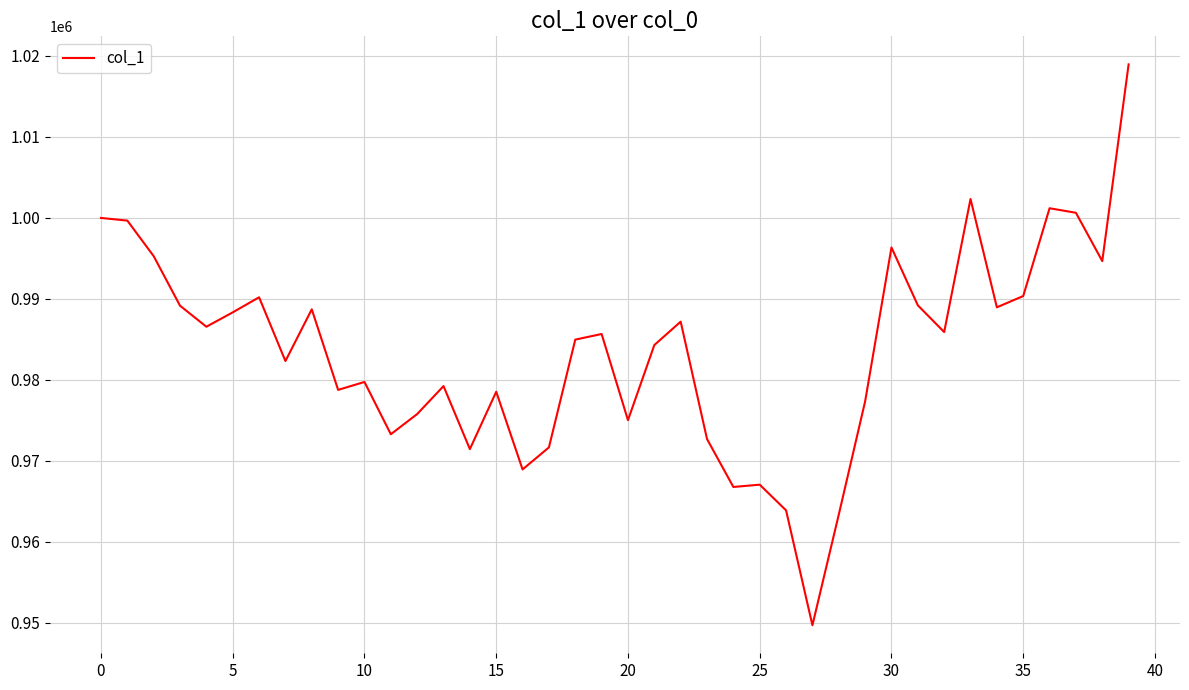

What is the minimum value shown in the chart?

949718.2